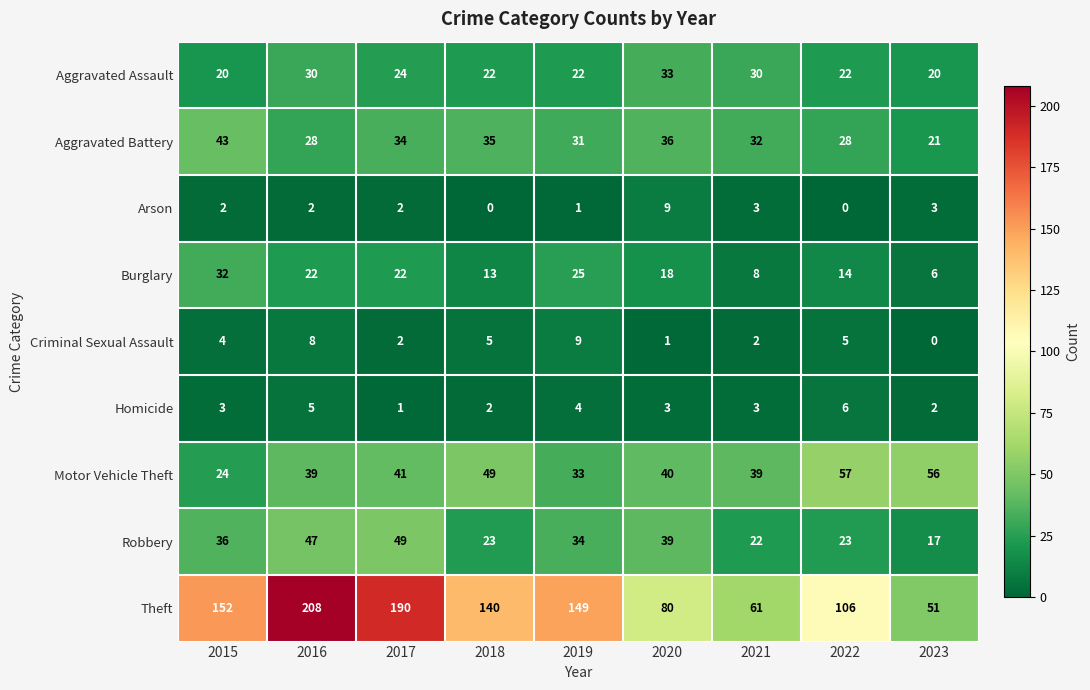

At which category is the sum across all series the highest?

2016